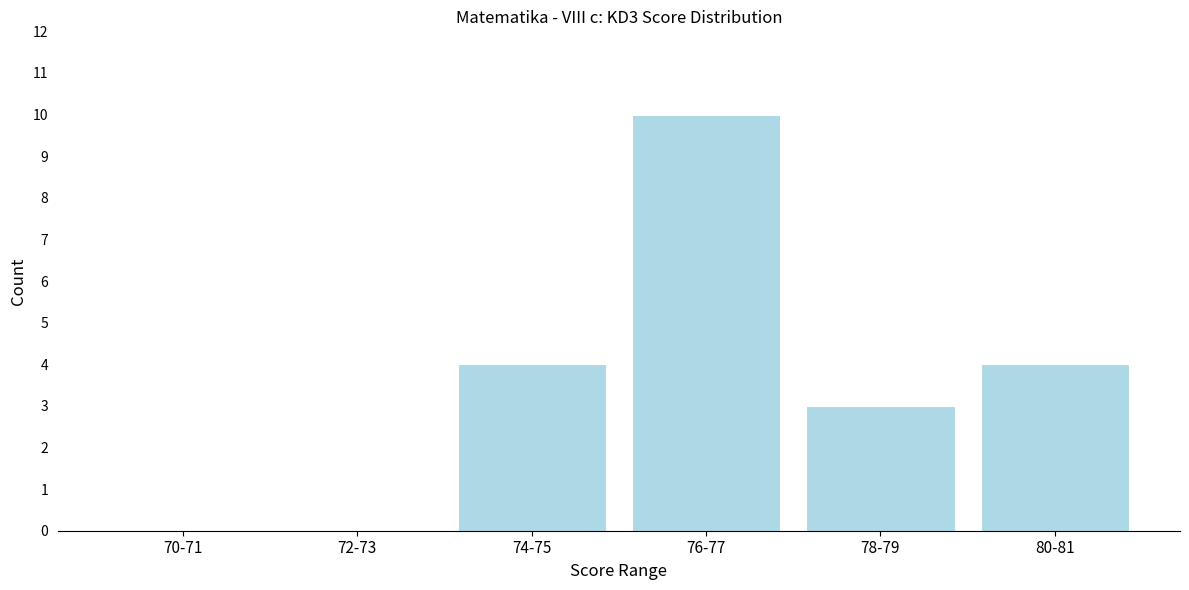

Reading left to right, list all the values displayed in this chart.

70-71=0	72-73=0	74-75=4	76-77=10	78-79=3	80-81=4